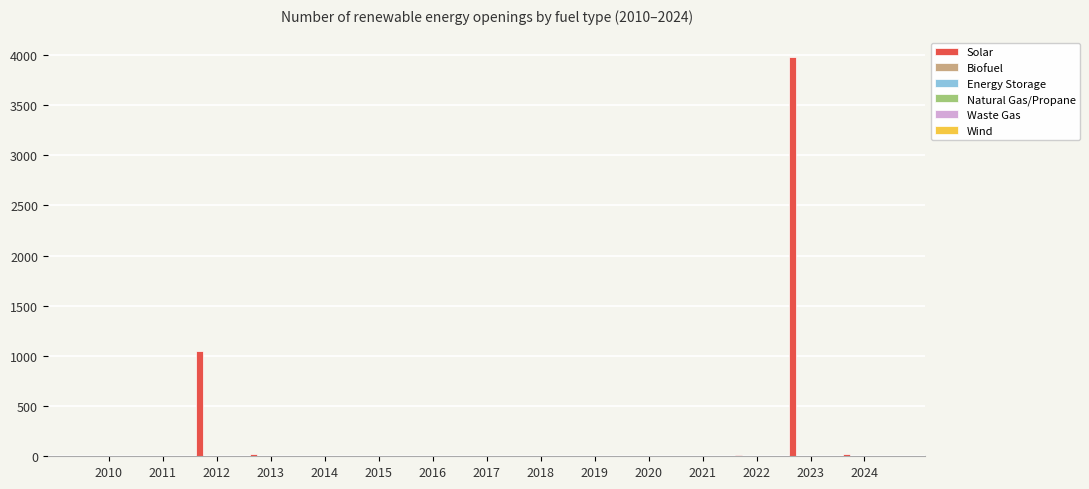

What is the greatest value displayed?

3975.0